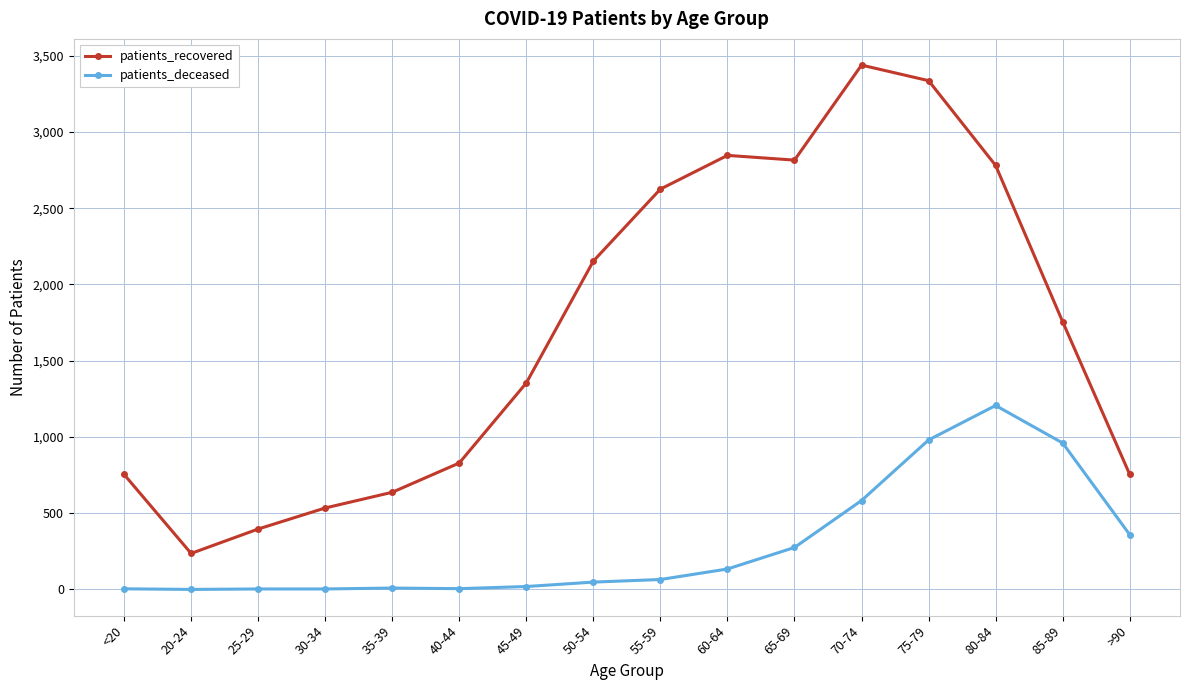

What is the maximum value shown in the chart?

3438